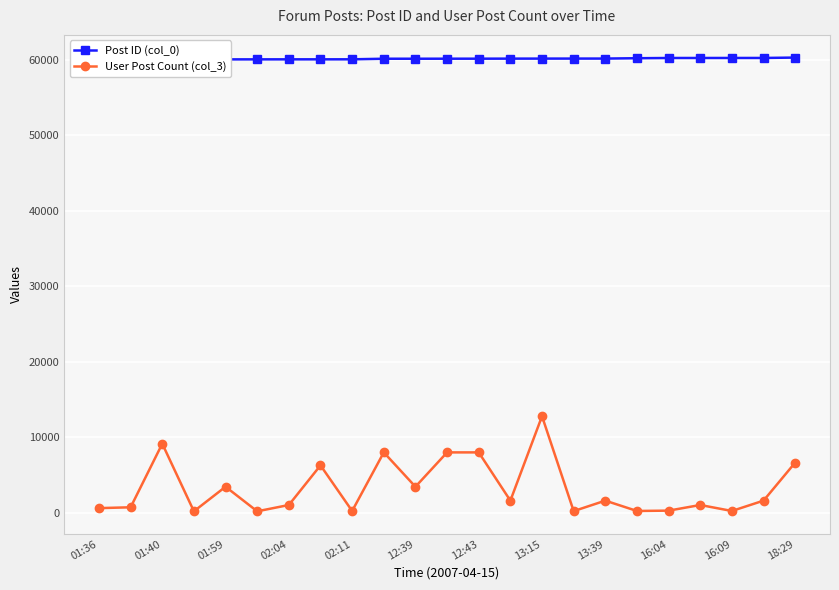

In User Post Count (col_3), how many points are higher than both neighbors (excluding endpoints)?

7